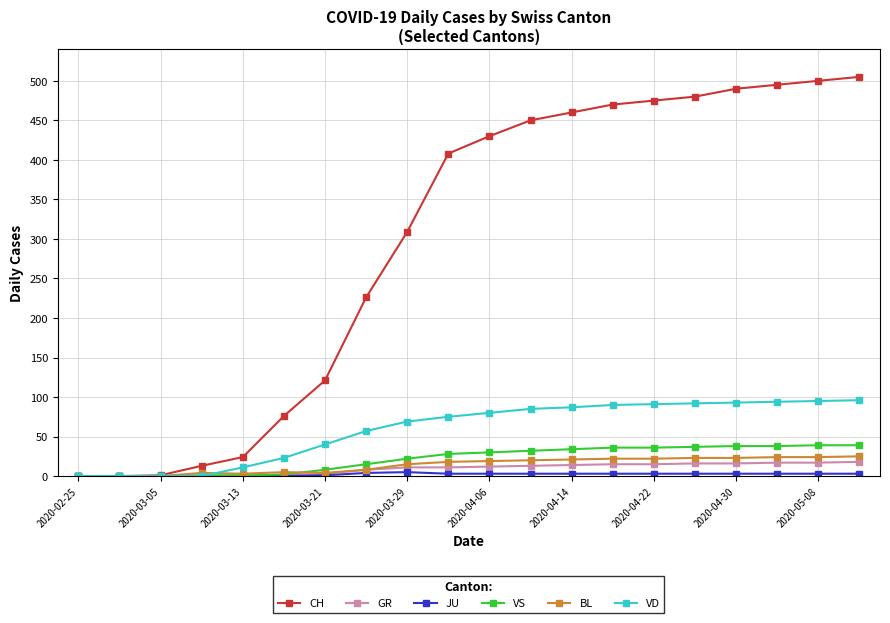

Which series has the widest spread of values?

CH